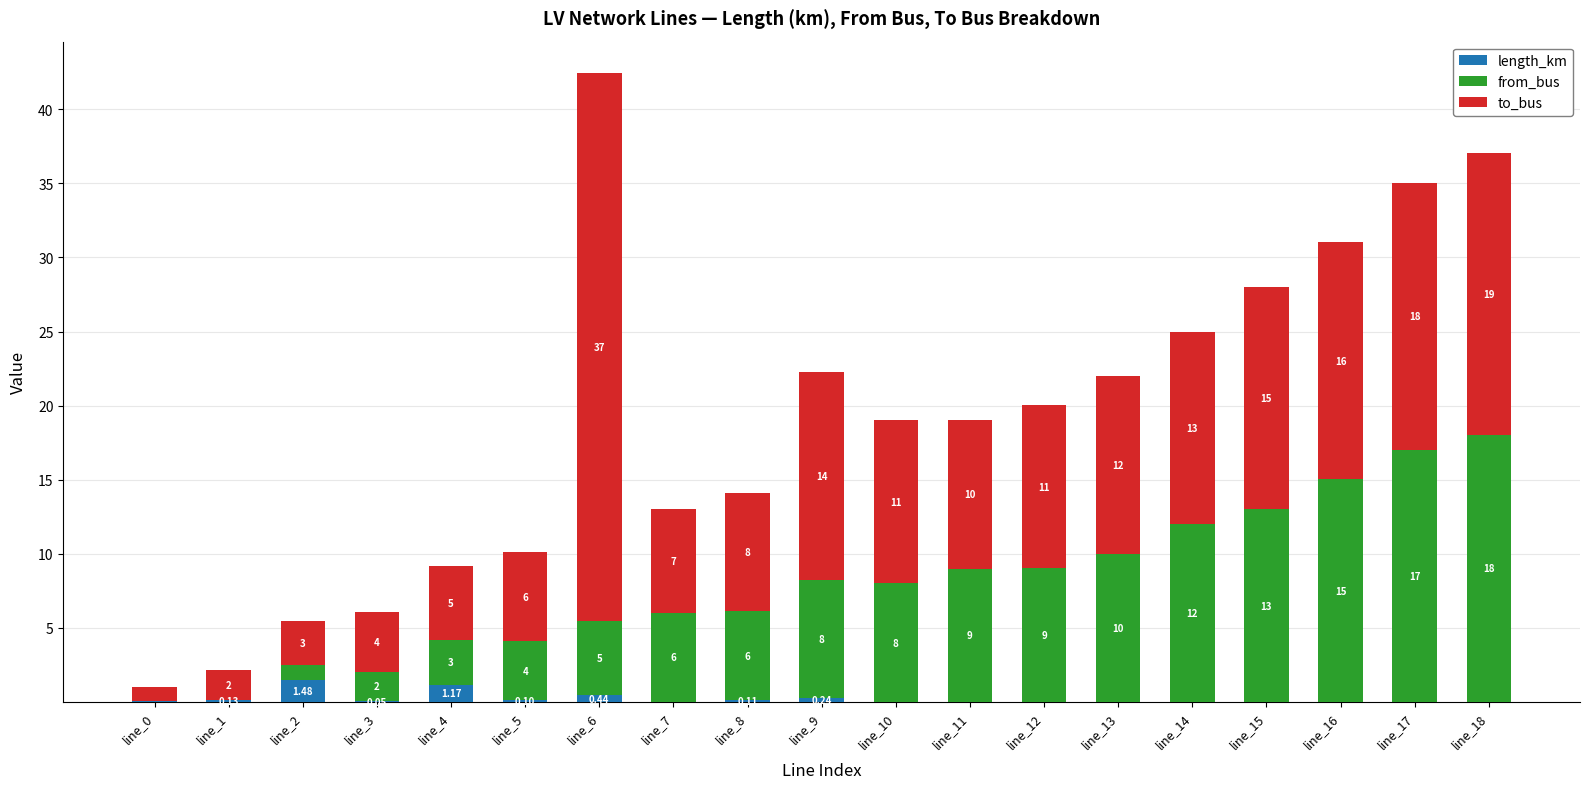

Are the bars grouped side by side (vs. stacked)?

No